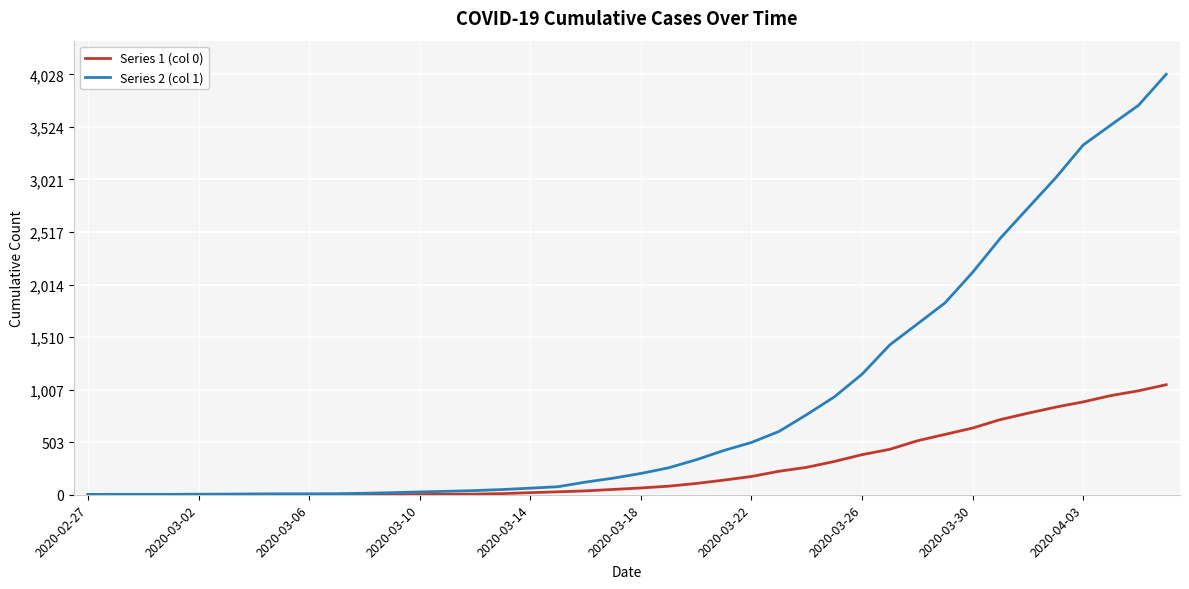

Which series has the widest spread of values?

Series 2 (col 1)